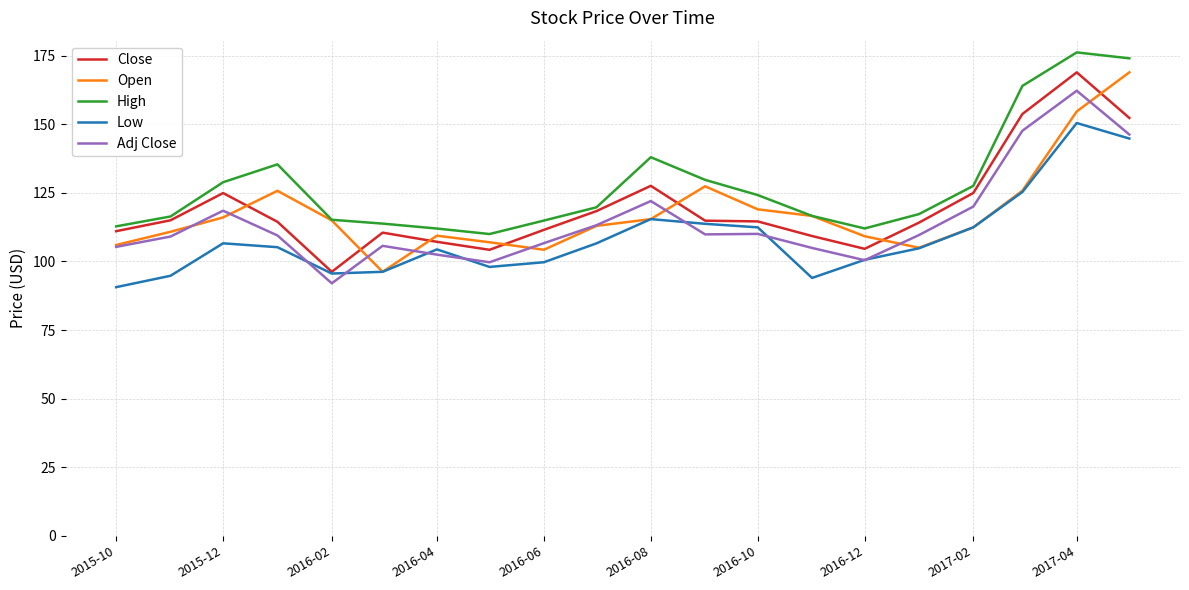

What is the minimum value shown in the chart?

90.6